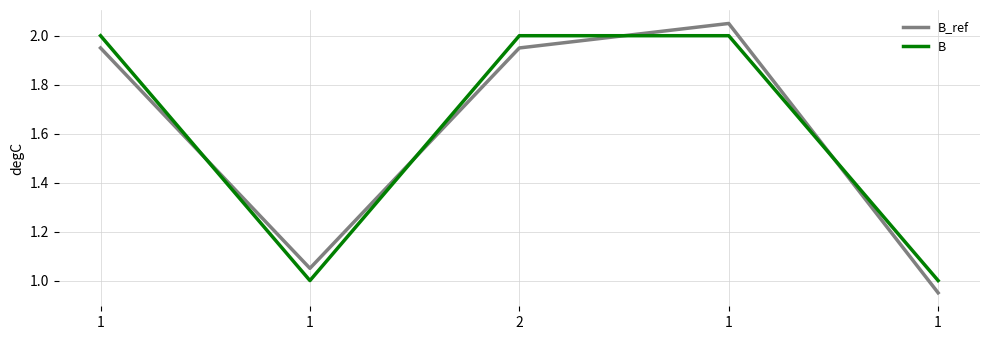

At 1, list the series in order from smallest to largest.

B_ref, B